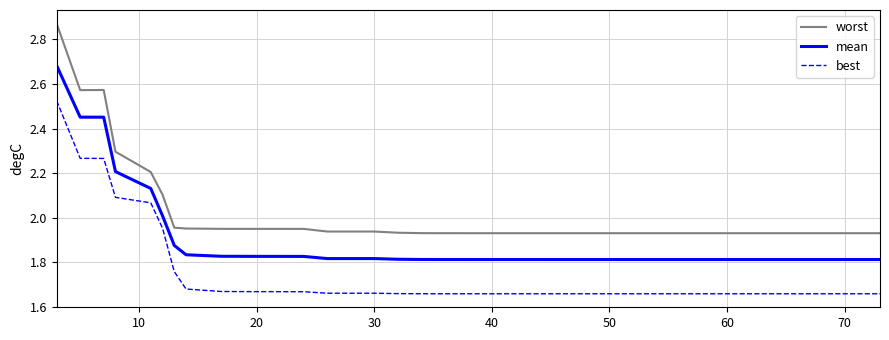

Which series has the largest total across all categories?

worst